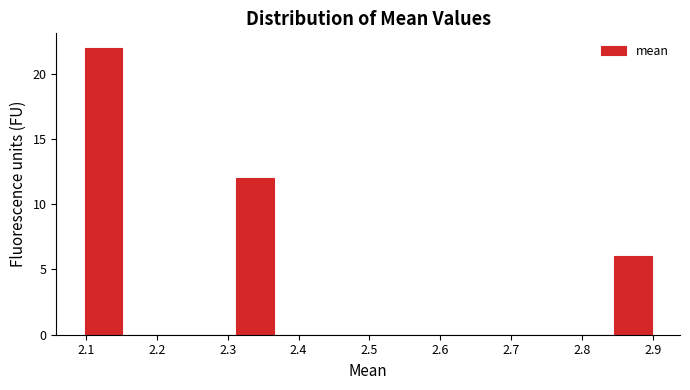

Over which range of the x-axis is the bar tallest?

2.10 to 2.15